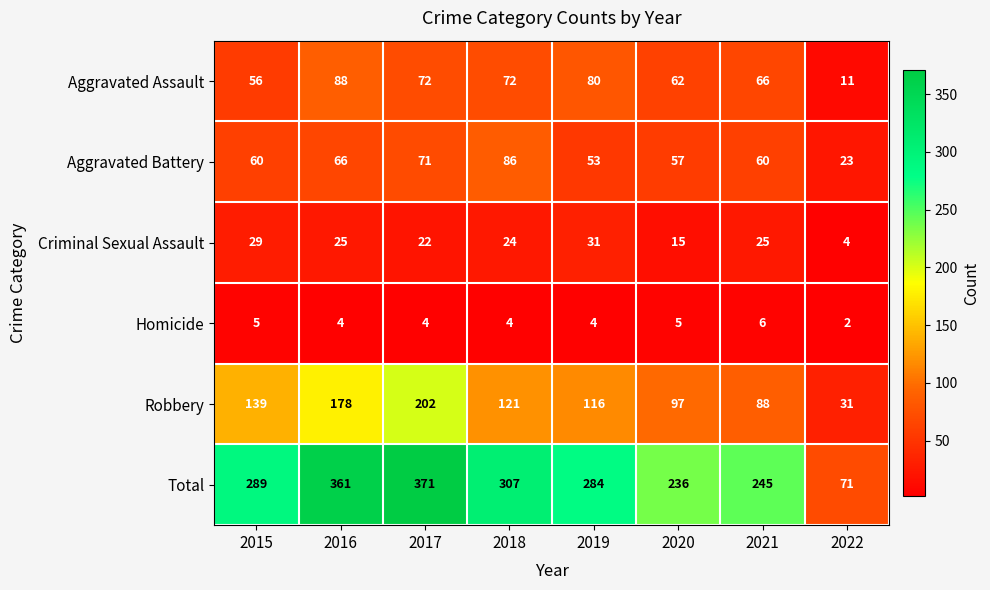

At how many categories does at least one series exceed 218?

7